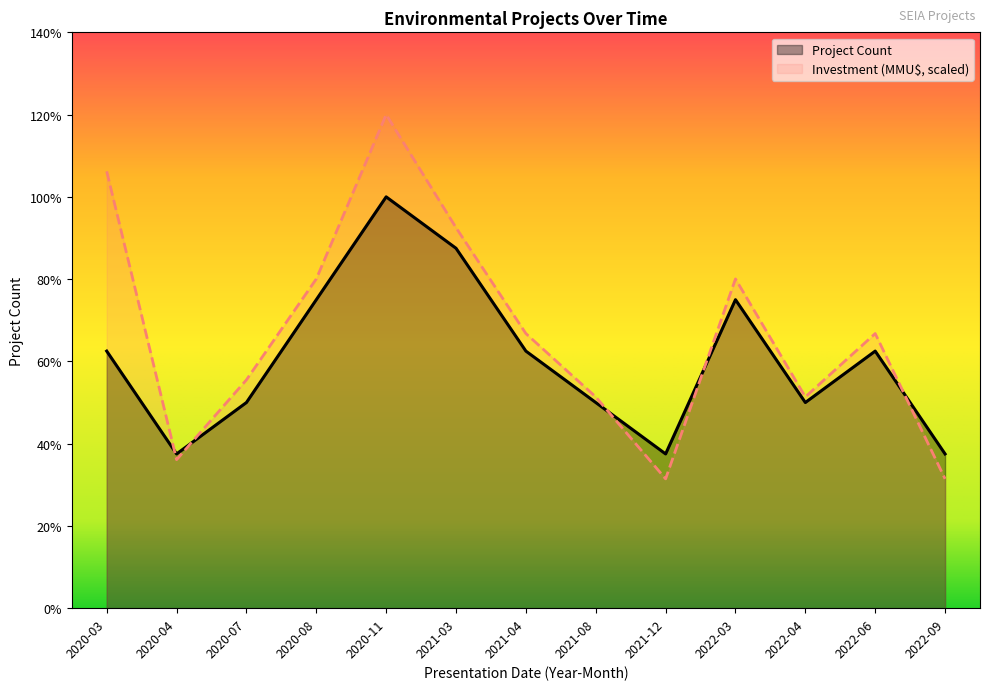

Is it true that Investment(MMU$) equals 7.4 at 2021-03?

True